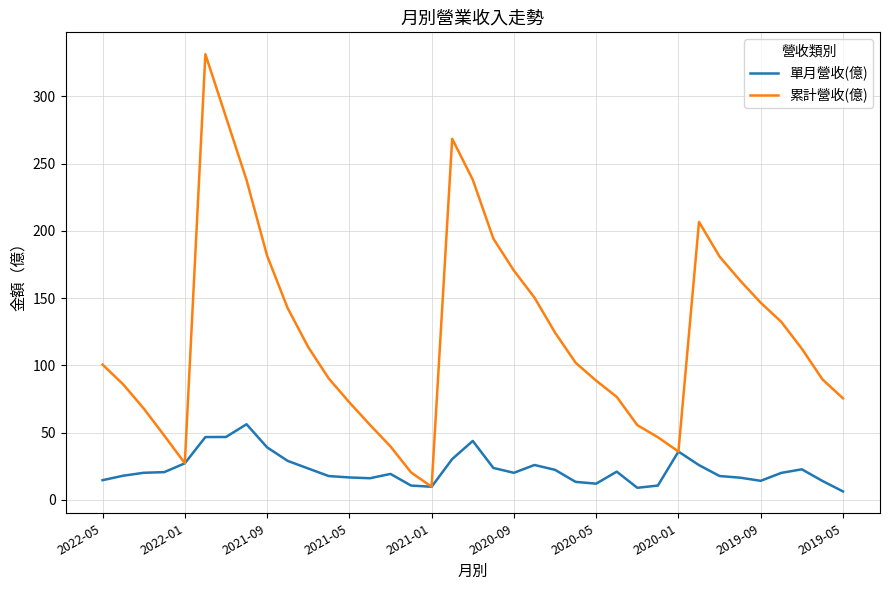

True or false: 單月營收(億) has more than 1 points higher than both neighbors.

True